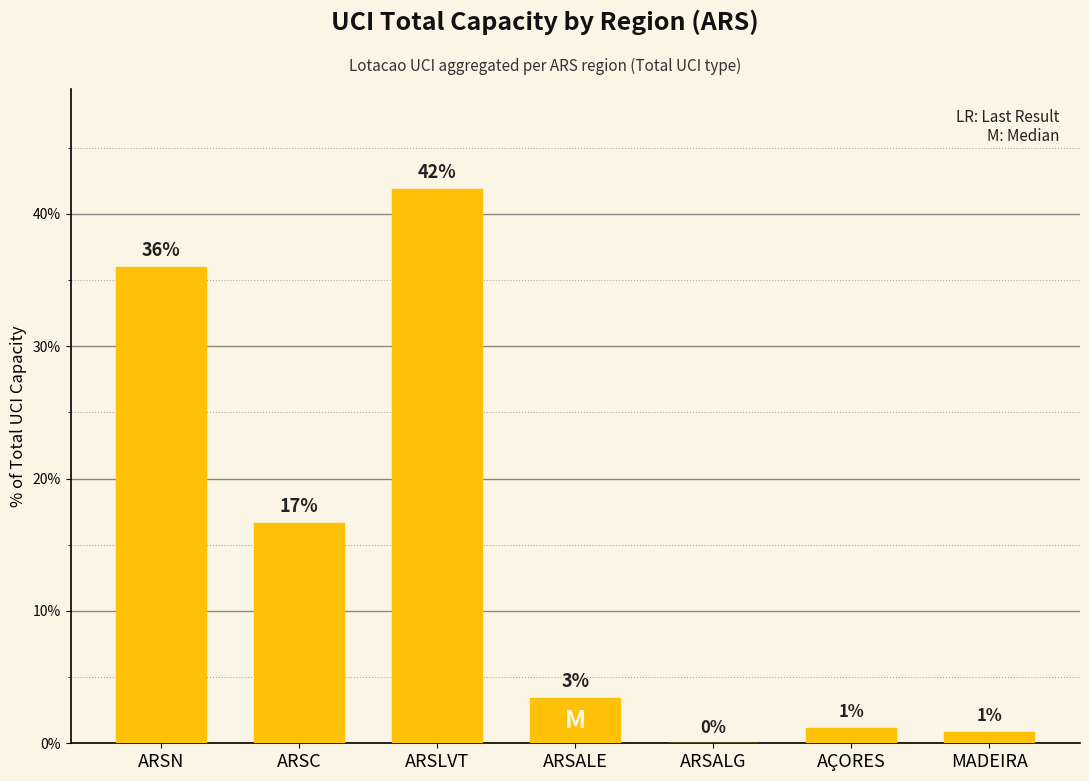

At which category does the chart reach its minimum across all series?

ARSALG